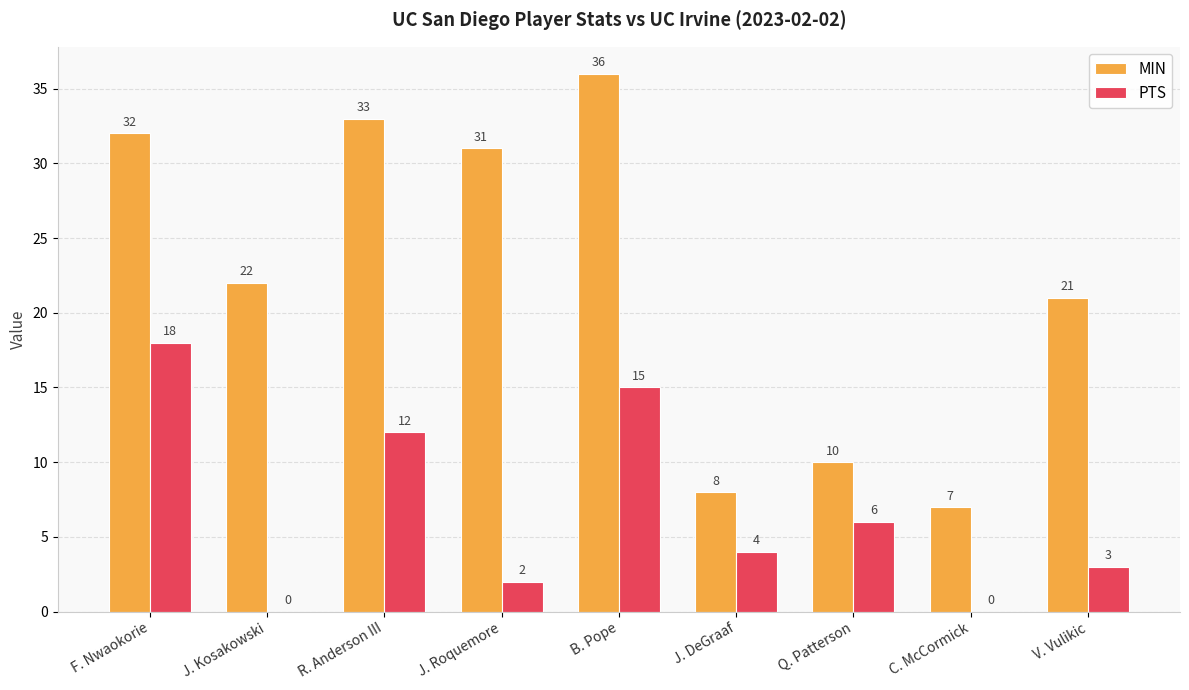

At which label does PTS reach its peak?

F. Nwaokorie